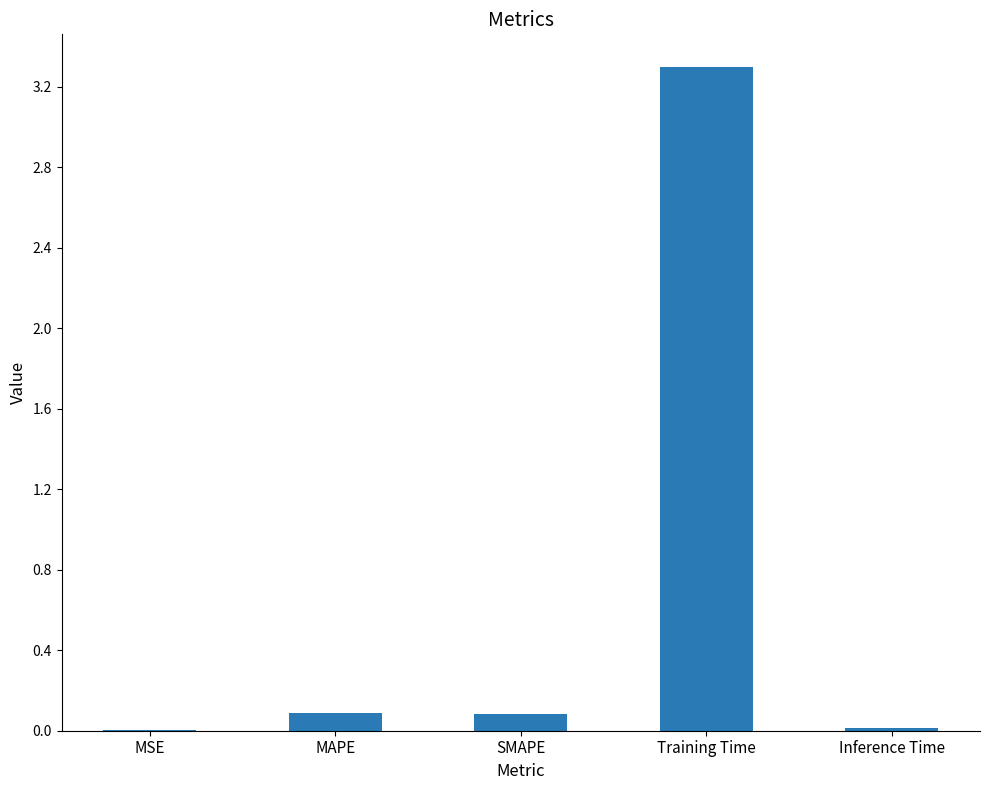

What is the approximate value at Training Time?

3.3